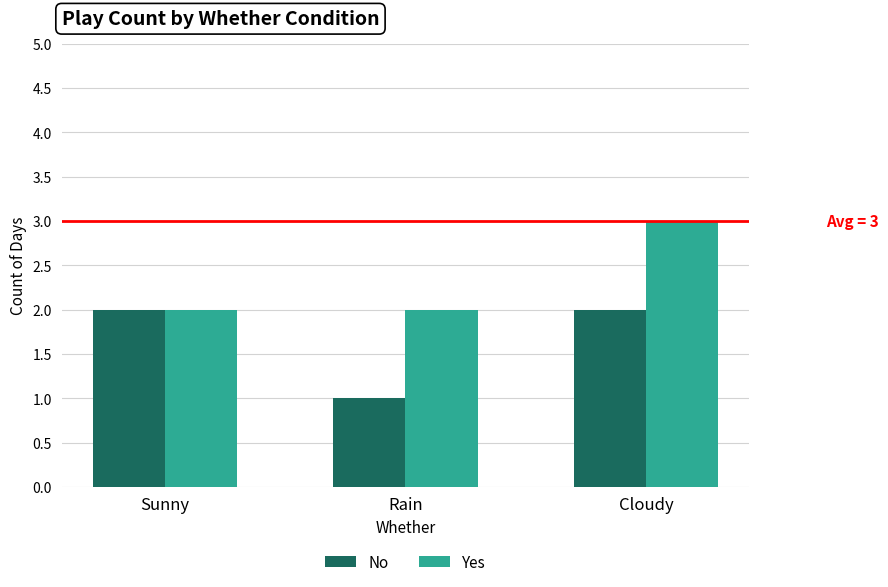

What is the smallest value displayed?

1